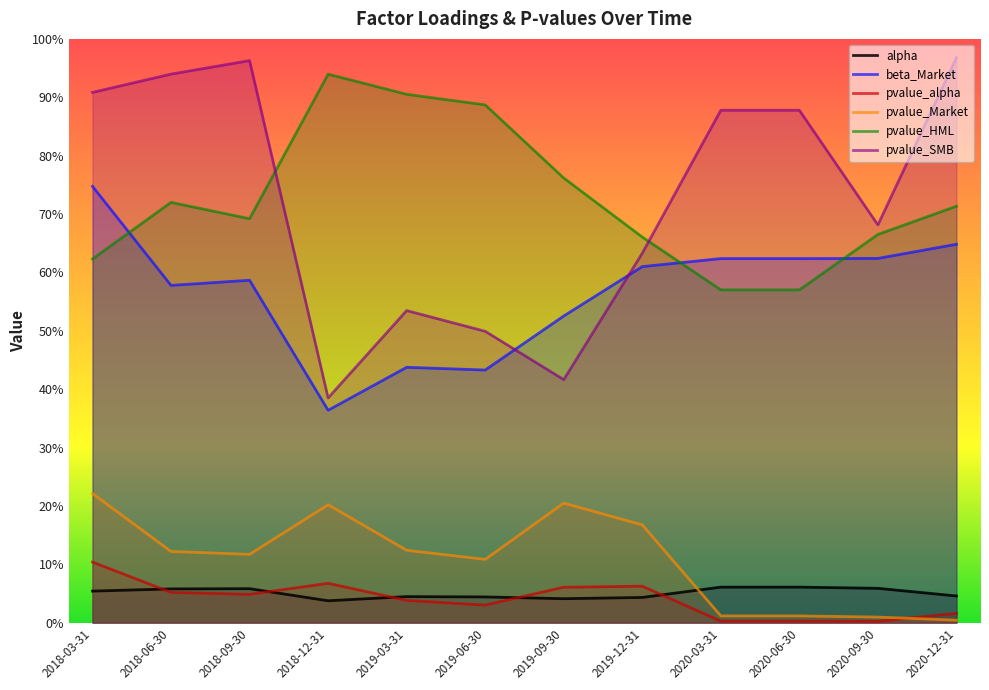

What position from the left is 2020-12-31?

12